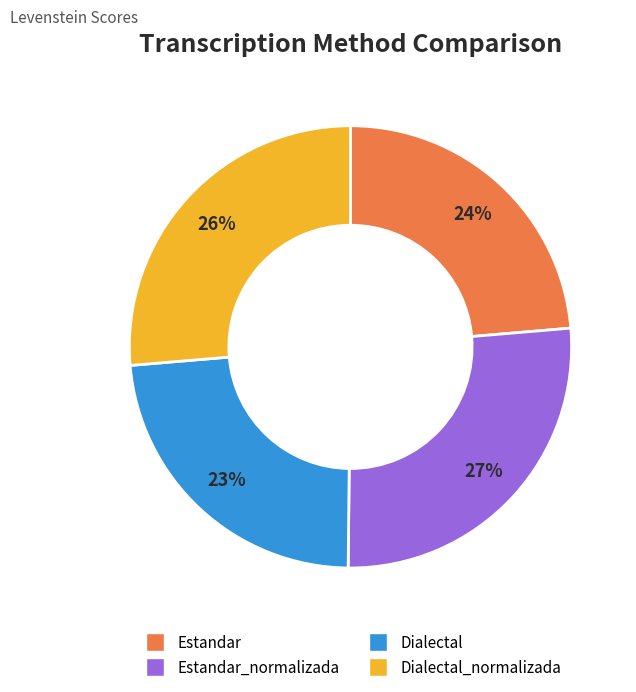

Is there a majority slice in this chart?

No